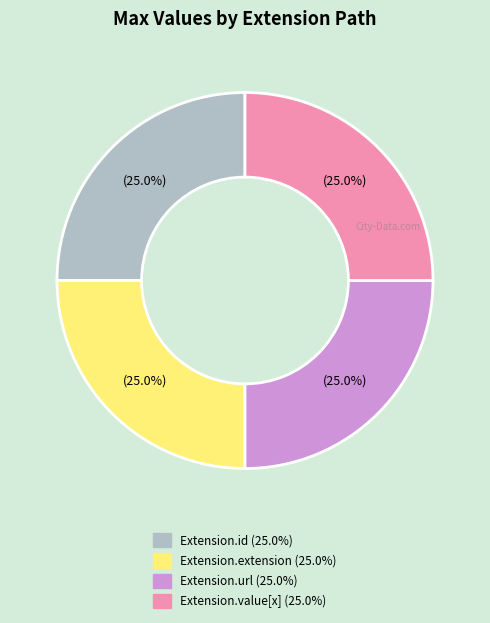

Count the number of slices in the pie.

4